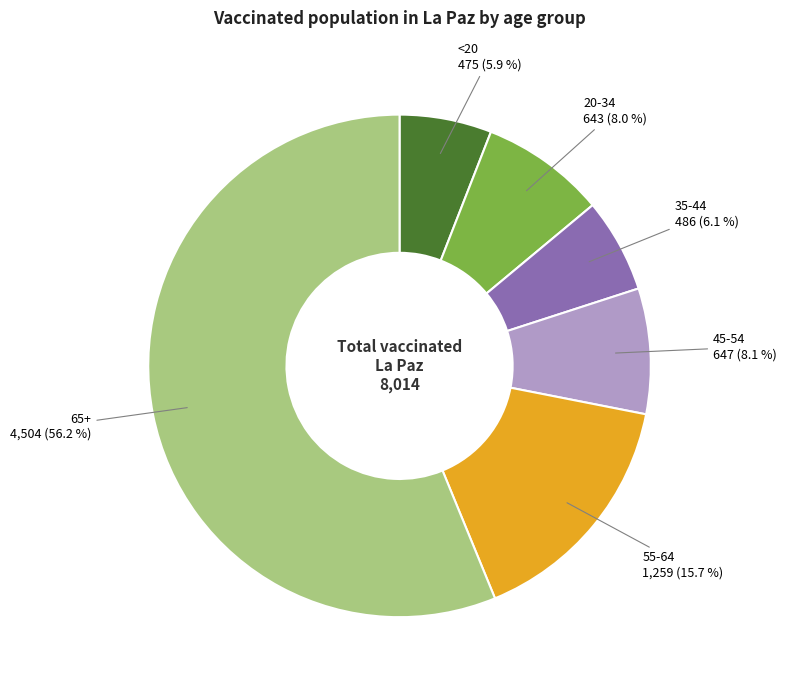

What is the smallest slice in the pie chart?

<20